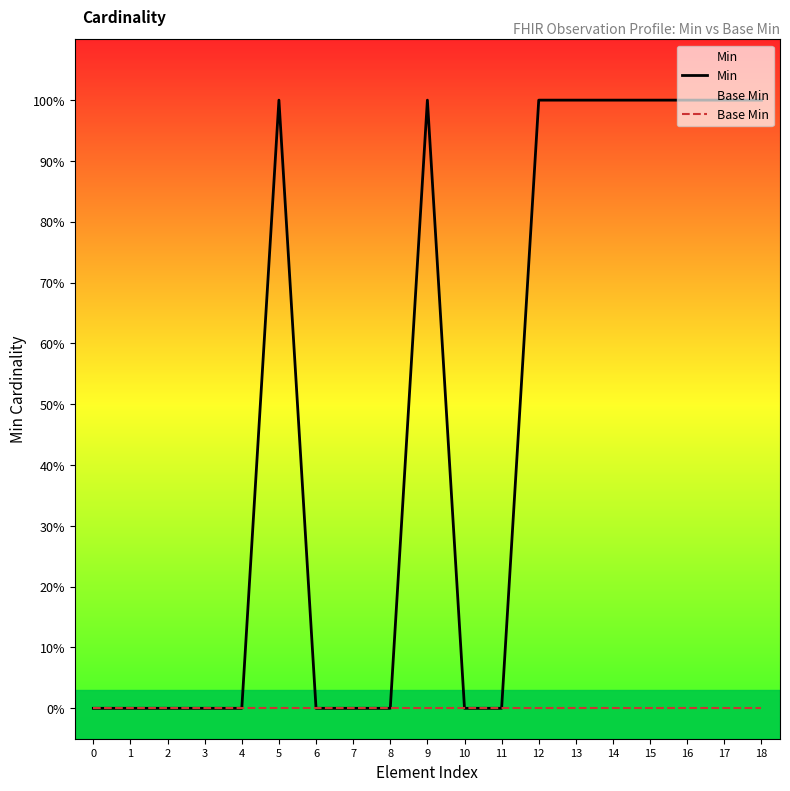

How many values in Min are above zero?

9